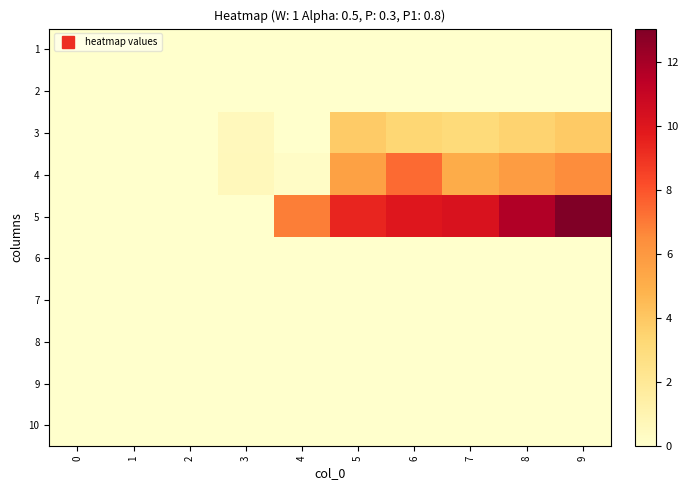

Reading left to right, list all the values displayed in this chart.

1: 0=0.0	1=0.0	2=0.0	3=0.0	4=0.0	5=0.0	6=0.0	7=0.0	8=0.0	9=0.0
2: 0=0.0	1=0.0	2=0.0	3=0.0	4=0.0	5=0.0	6=0.0	7=0.0	8=0.0	9=0.0
3: 0=0.0	1=0.0	2=0.0	3=0.6	4=0.0	5=3.9	6=3.4	7=3.1	8=3.5	9=3.9
4: 0=0.0	1=0.0	2=0.0	3=0.6	4=0.2	5=5.6	6=7.4	7=5.1	8=5.9	9=6.5
5: 0=0.0	1=0.0	2=0.0	3=0.0	4=6.9	5=9.4	6=10.0	7=10.2	8=11.7	9=13.0
6: 0=0.0	1=0.0	2=0.0	3=0.0	4=0.0	5=0.0	6=0.0	7=0.0	8=0.0	9=0.0
7: 0=0.0	1=0.0	2=0.0	3=0.0	4=0.0	5=0.0	6=0.0	7=0.0	8=0.0	9=0.0
8: 0=0.0	1=0.0	2=0.0	3=0.0	4=0.0	5=0.0	6=0.0	7=0.0	8=0.0	9=0.0
9: 0=0.0	1=0.0	2=0.0	3=0.0	4=0.0	5=0.0	6=0.0	7=0.0	8=0.0	9=0.0
10: 0=0.0	1=0.0	2=0.0	3=0.0	4=0.0	5=0.0	6=0.0	7=0.0	8=0.0	9=0.0